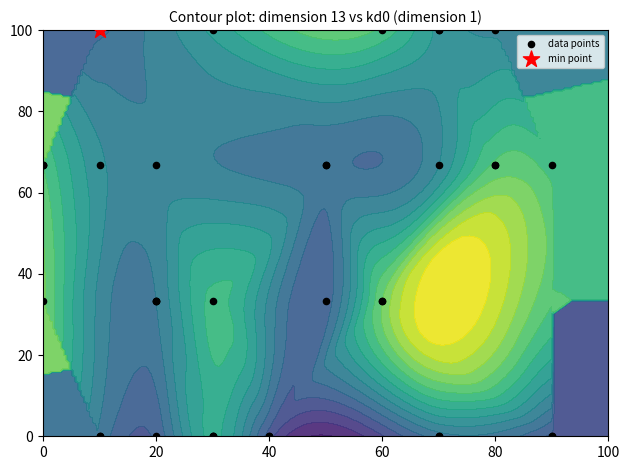

Reading left to right, list all the values displayed in this chart.

100.0	0.0	0.0	66.7	0.0	33.3	100.0	100.0	66.7	0.0	0.0	33.3	66.7	0.0	100.0	66.7	66.7	0.0	100.0	66.7	100.0	33.3	0.0	100.0	0.0	0.0	33.3	100.0	33.3	66.7	100.0	66.7	66.7	66.7	0.0	33.3	33.3	66.7	33.3	0.0